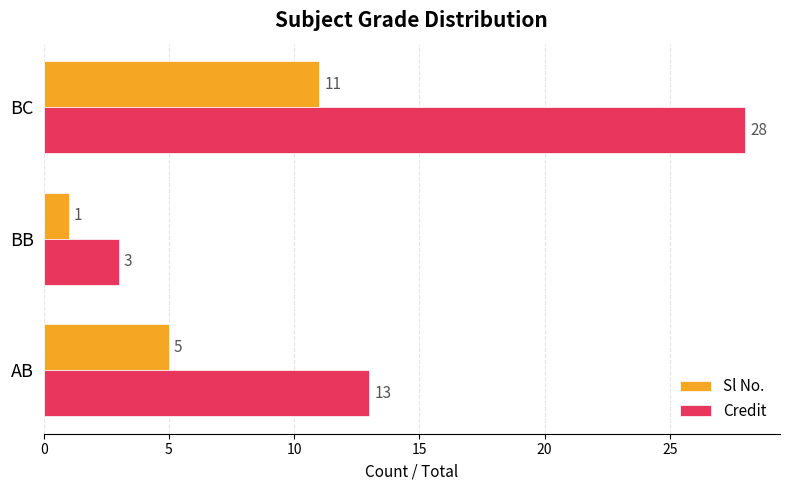

What is the maximum value for Sl No.?

11